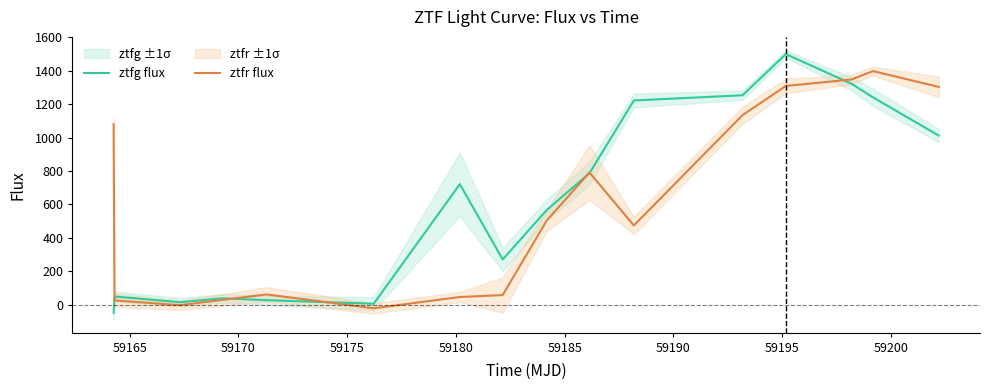

What is the lowest value of the ztfg flux series?

-49.5